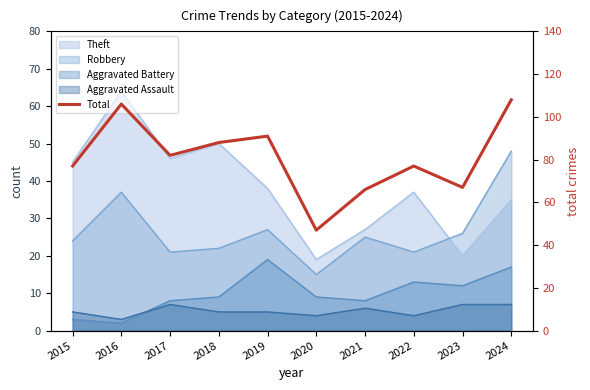

Which category has the lowest value across all series?

2020